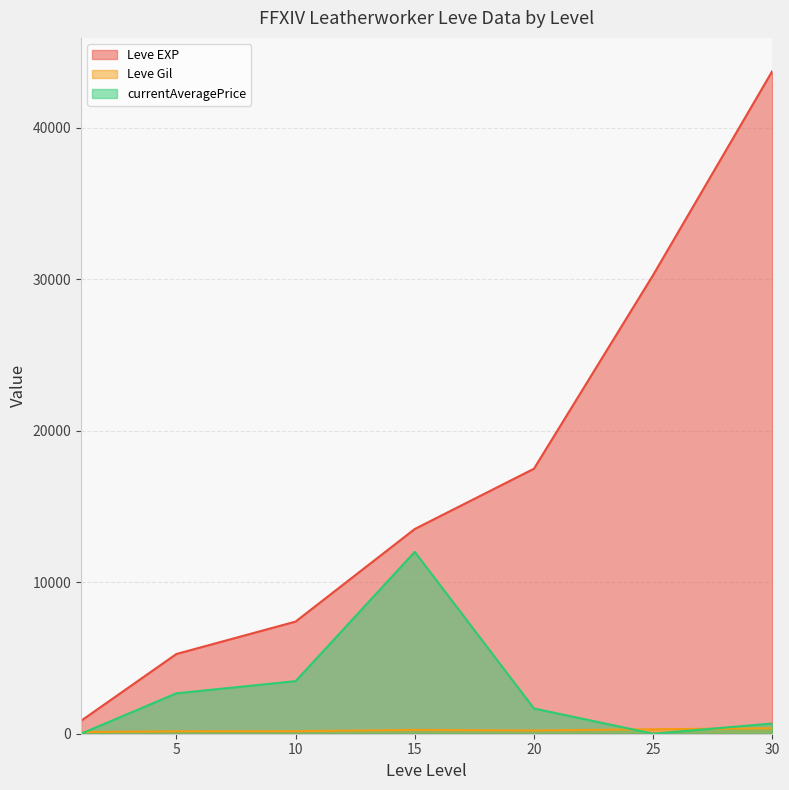

Which series has the largest total across all categories?

Leve EXP